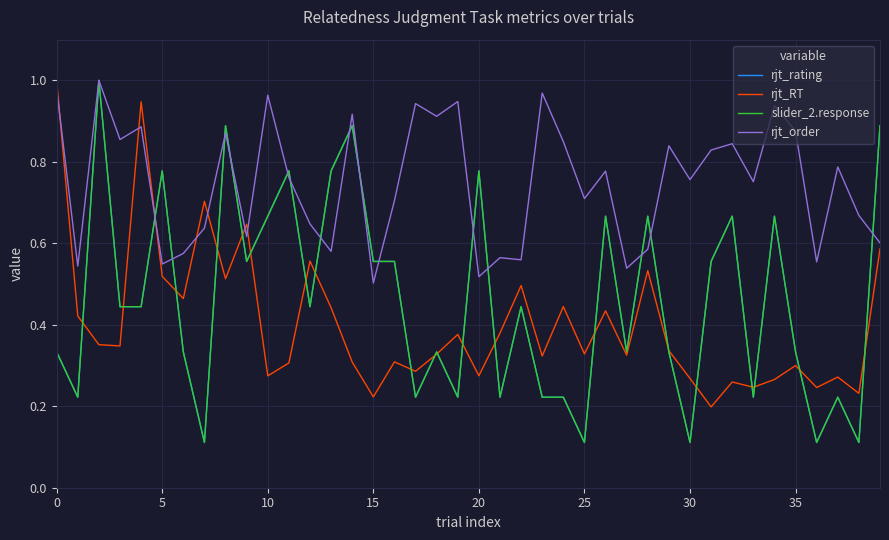

Does the chart have visible grid lines?

Yes